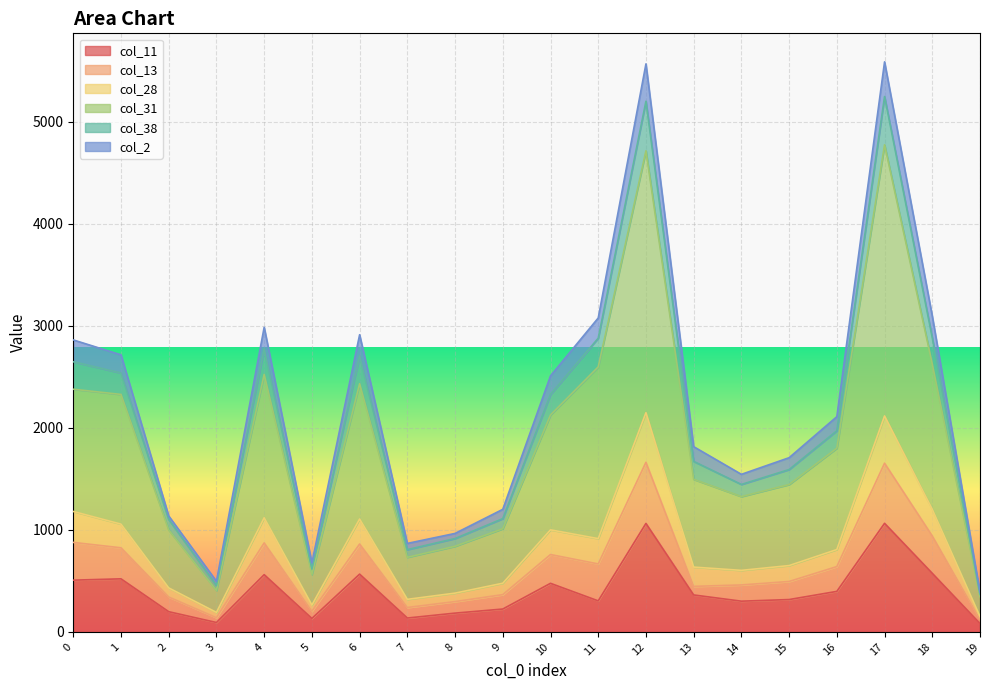

What is the greatest value displayed?

5586